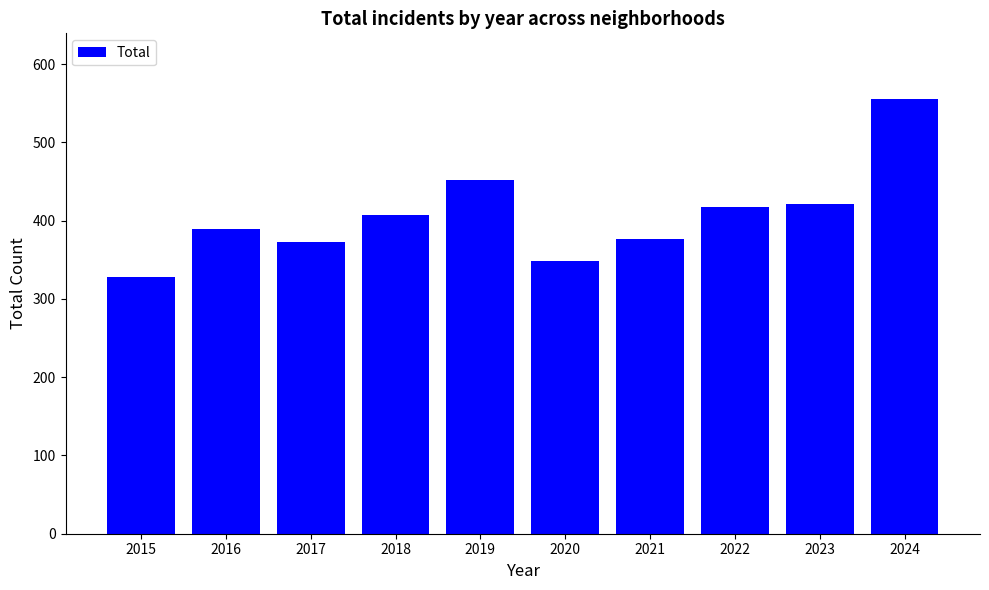

Where is the data nearest to the value 442?

2019